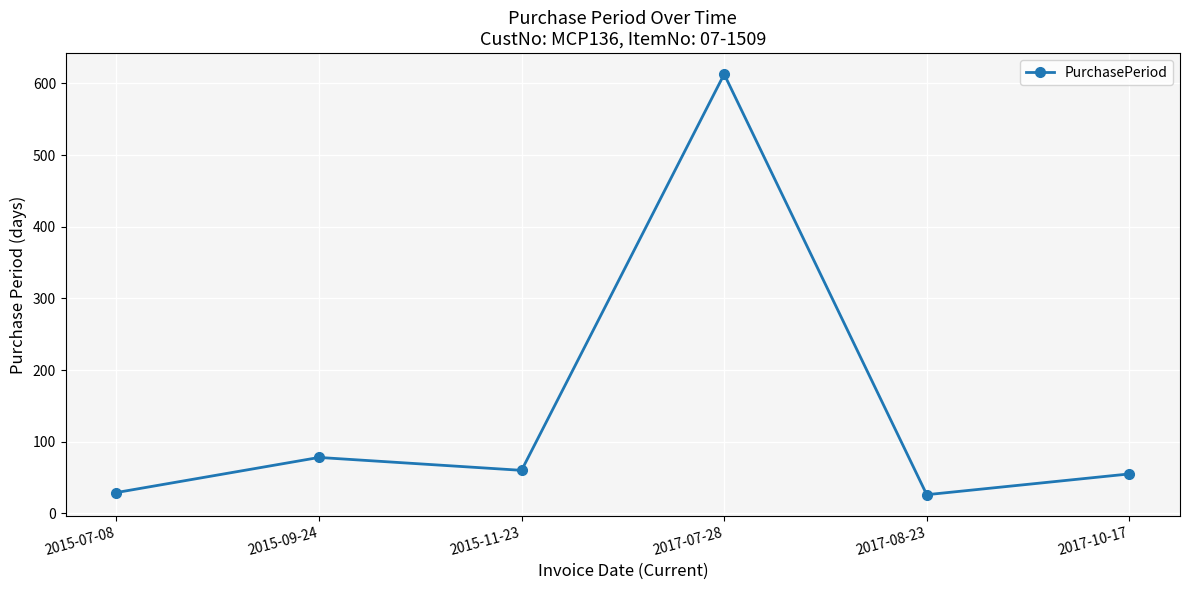

What is the value of the 3rd point from the left?

60